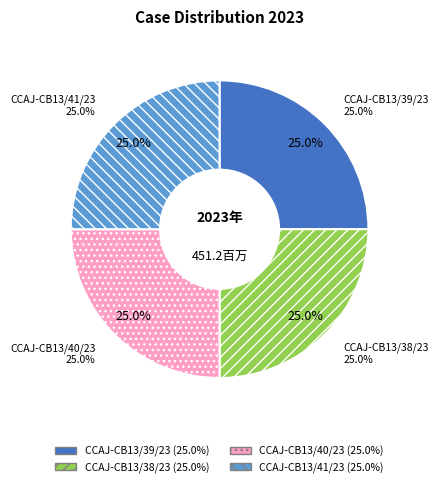

How many segments does this pie chart have?

4